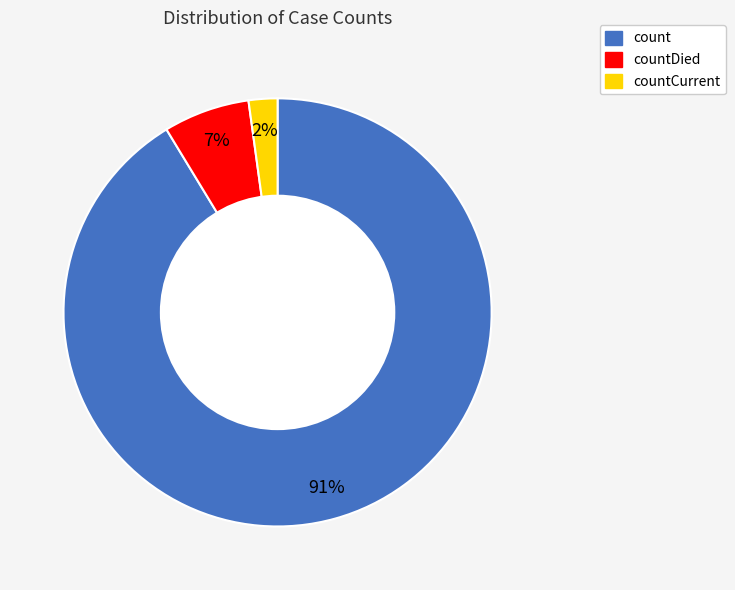

What is the largest slice in the pie chart?

count